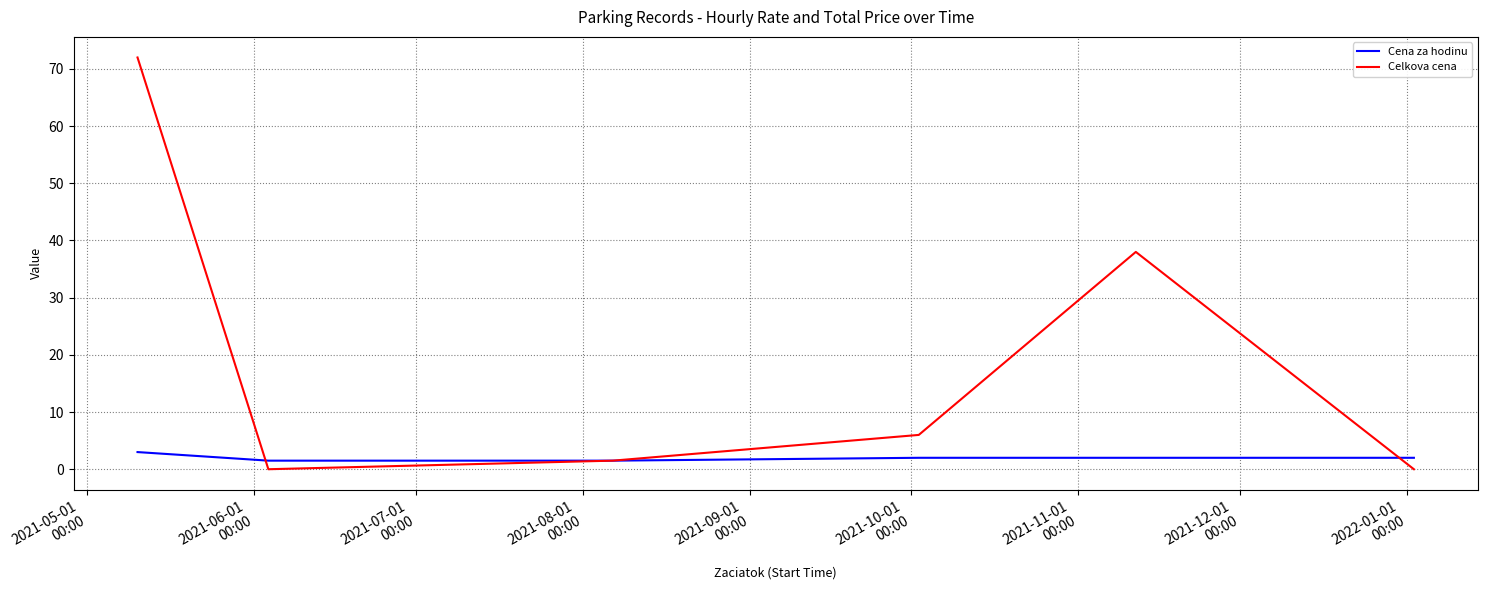

Does the chart have visible grid lines?

Yes